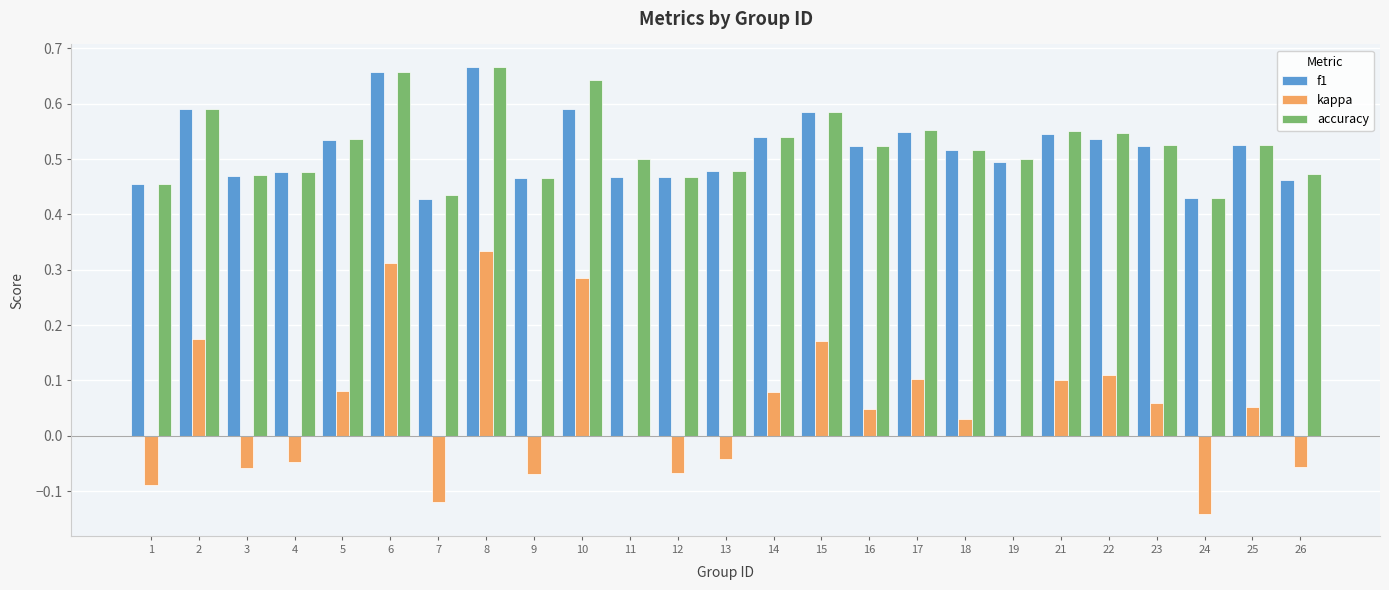

Is the value of accuracy at 15 greater than the value of kappa at 21?

Yes